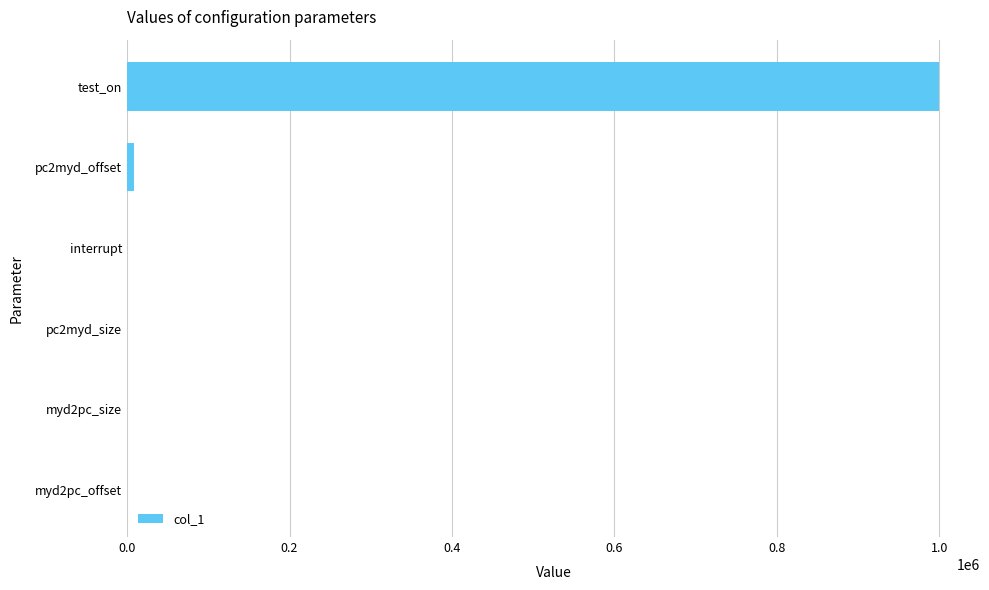

What is the maximum value shown in the chart?

1000000